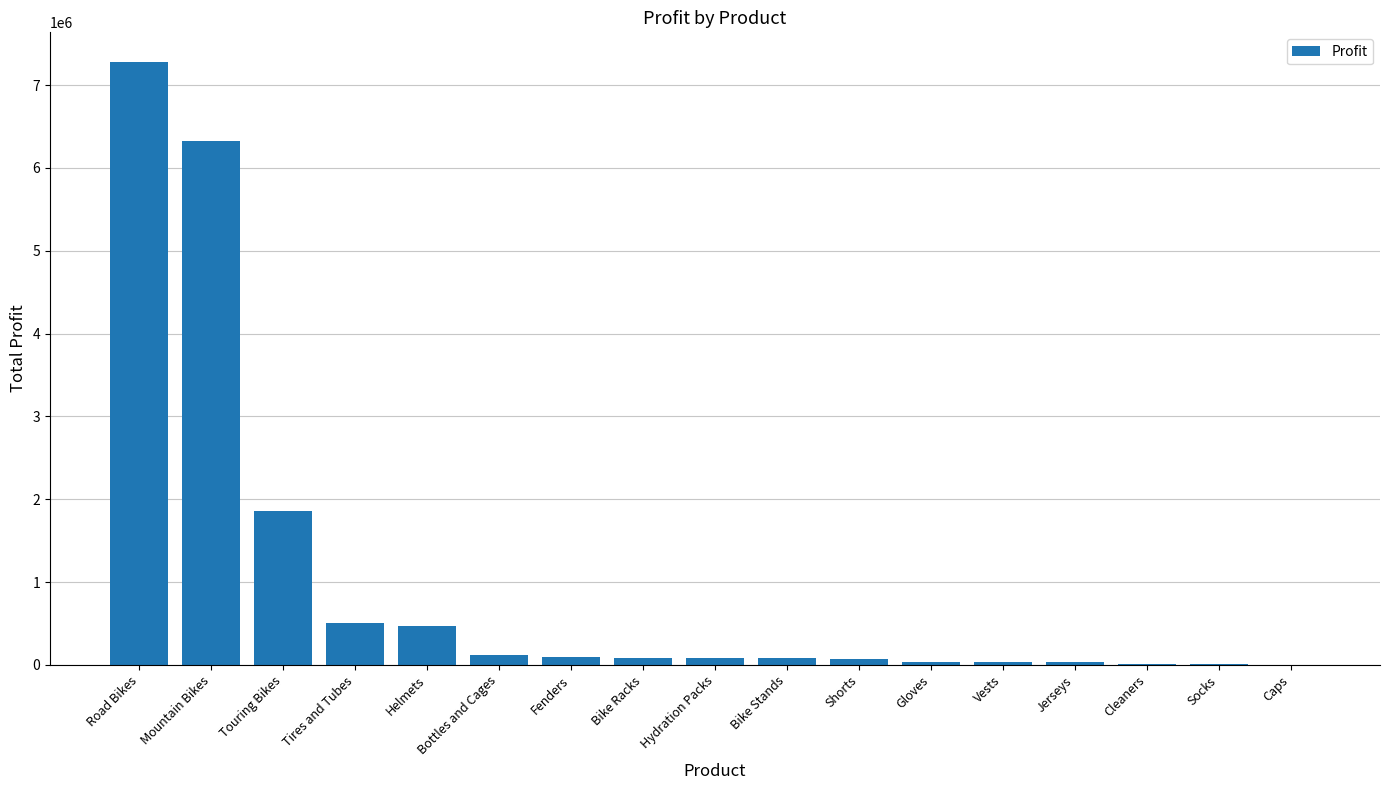

Does the chart contain stacked bars?

No